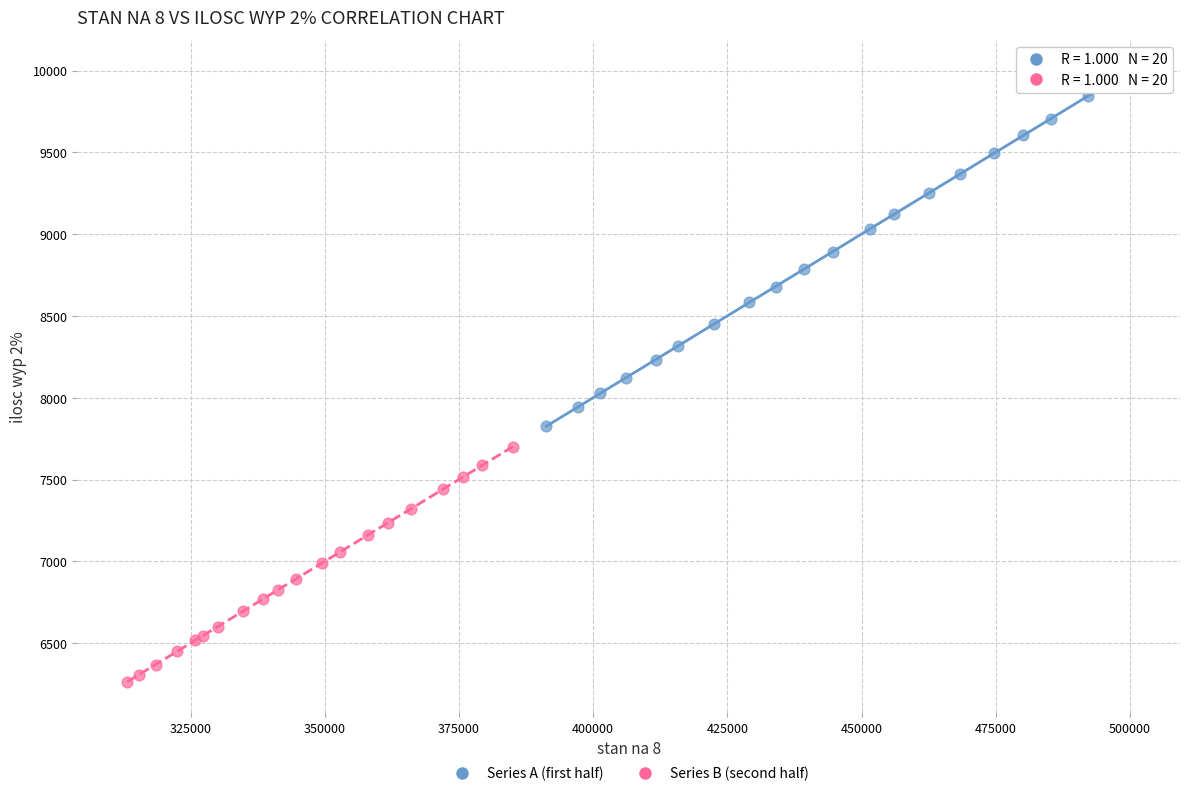

Which series reaches the maximum Y coordinate?

Series A (first half)